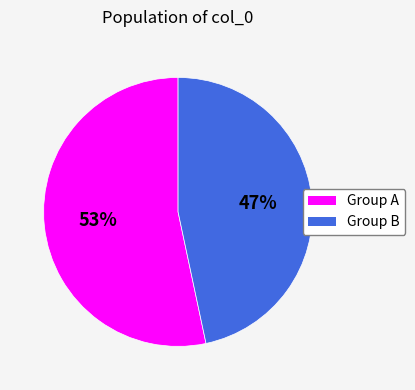

Which slice represents more than half of the pie?

Group A